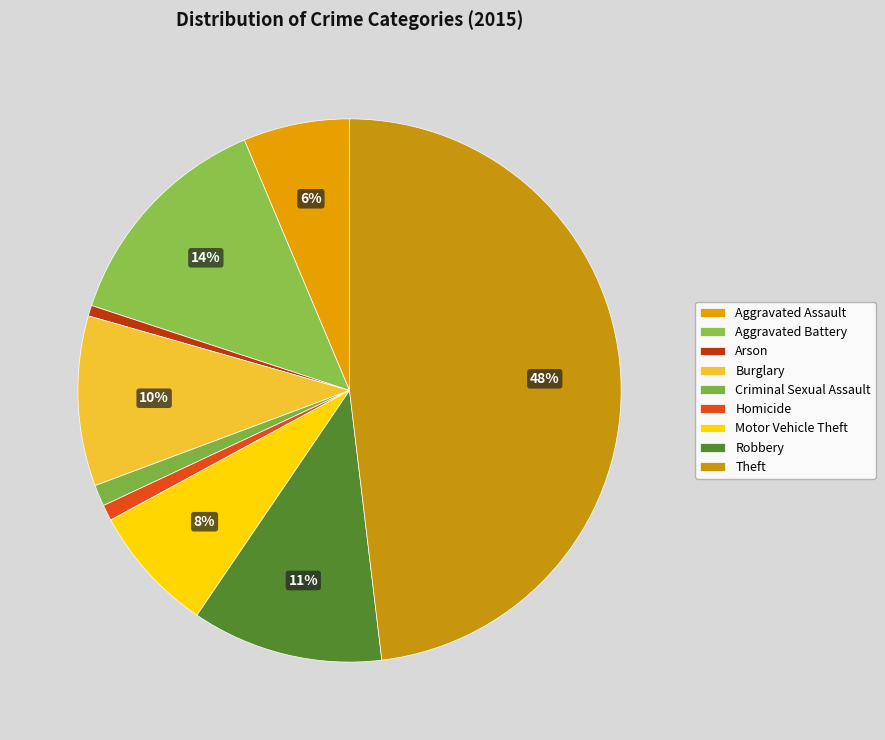

Rank the categories by value from lowest to highest.

Arson, Homicide, Criminal Sexual Assault, Aggravated Assault, Motor Vehicle Theft, Burglary, Robbery, Aggravated Battery, Theft